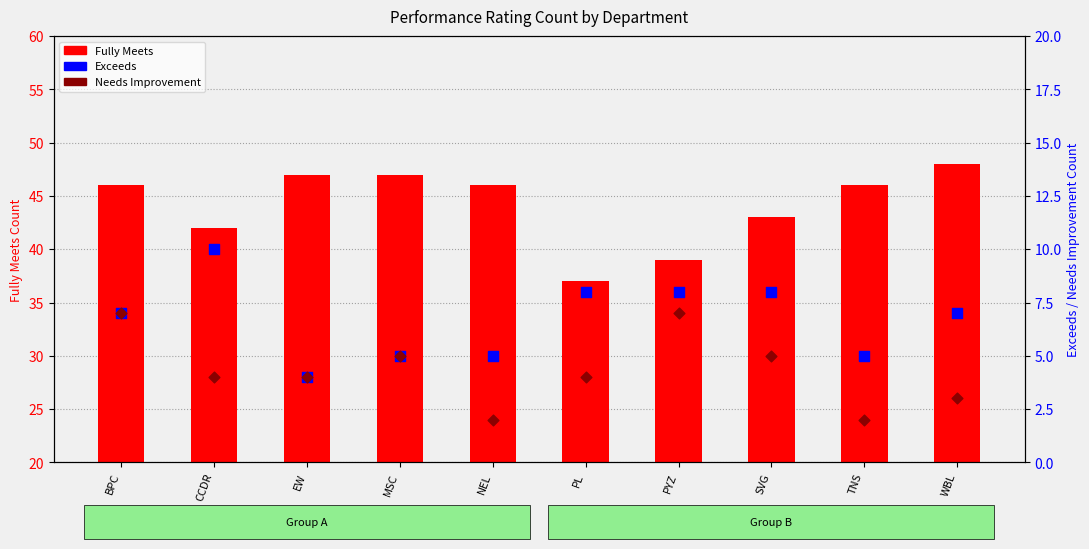

Which series has the largest Y range (max minus min)?

Fully Meets